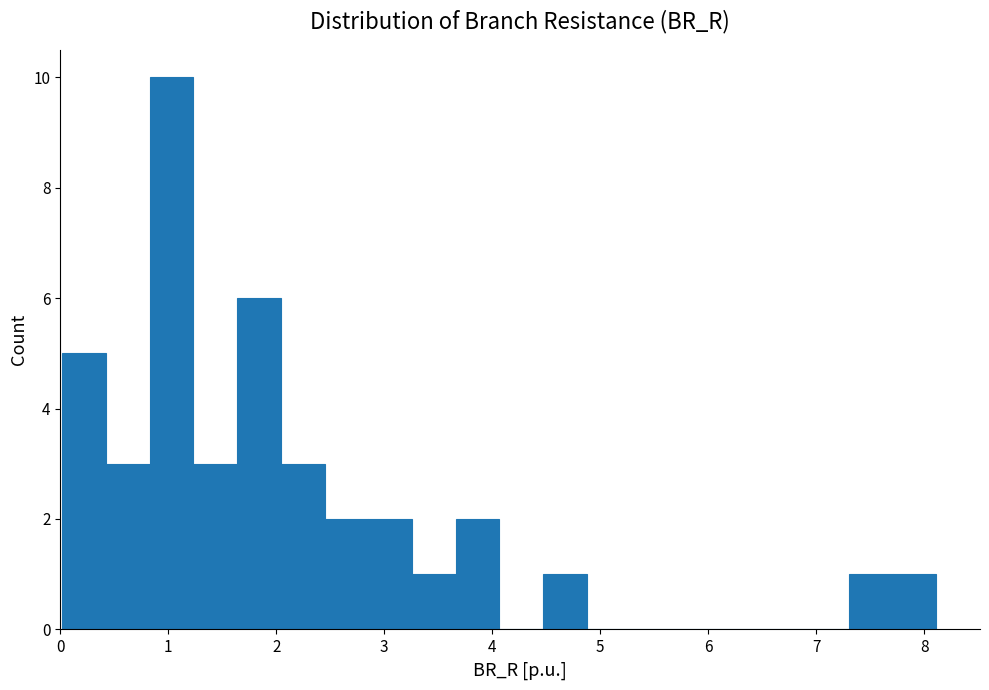

Reading left to right, list every bar in this chart as the range it spans on the x-axis followed by its height. Neither the bar edges nor the heights are printed on the chart, so give them approximately, as read against the axes.

0.0 to 0.4: 5
0.4 to 0.8: 3
0.8 to 1.2: 10
1.2 to 1.6: 3
1.6 to 2.0: 6
2.0 to 2.4: 3
2.4 to 2.9: 2
2.9 to 3.3: 2
3.3 to 3.7: 1
3.7 to 4.1: 2
4.1 to 4.5: 0
4.5 to 4.9: 1
4.9 to 5.3: 0
5.3 to 5.7: 0
5.7 to 6.1: 0
6.1 to 6.5: 0
6.5 to 6.9: 0
6.9 to 7.3: 0
7.3 to 7.7: 1
7.7 to 8.1: 1